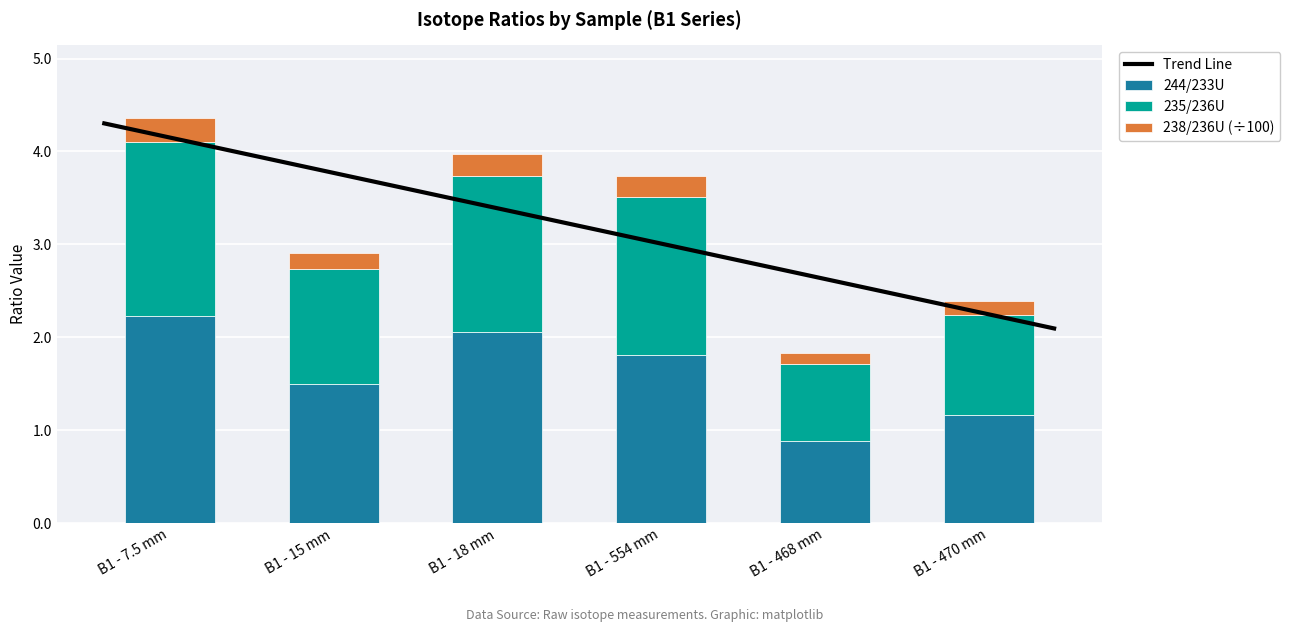

List the series in order of their peak value, lowest first.

238/236U_scaled, 235/236U, 244/233U